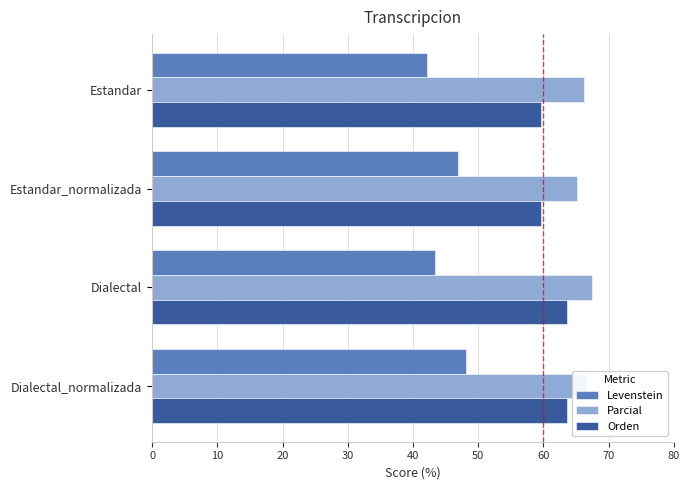

How many distinct data groups are displayed?

3